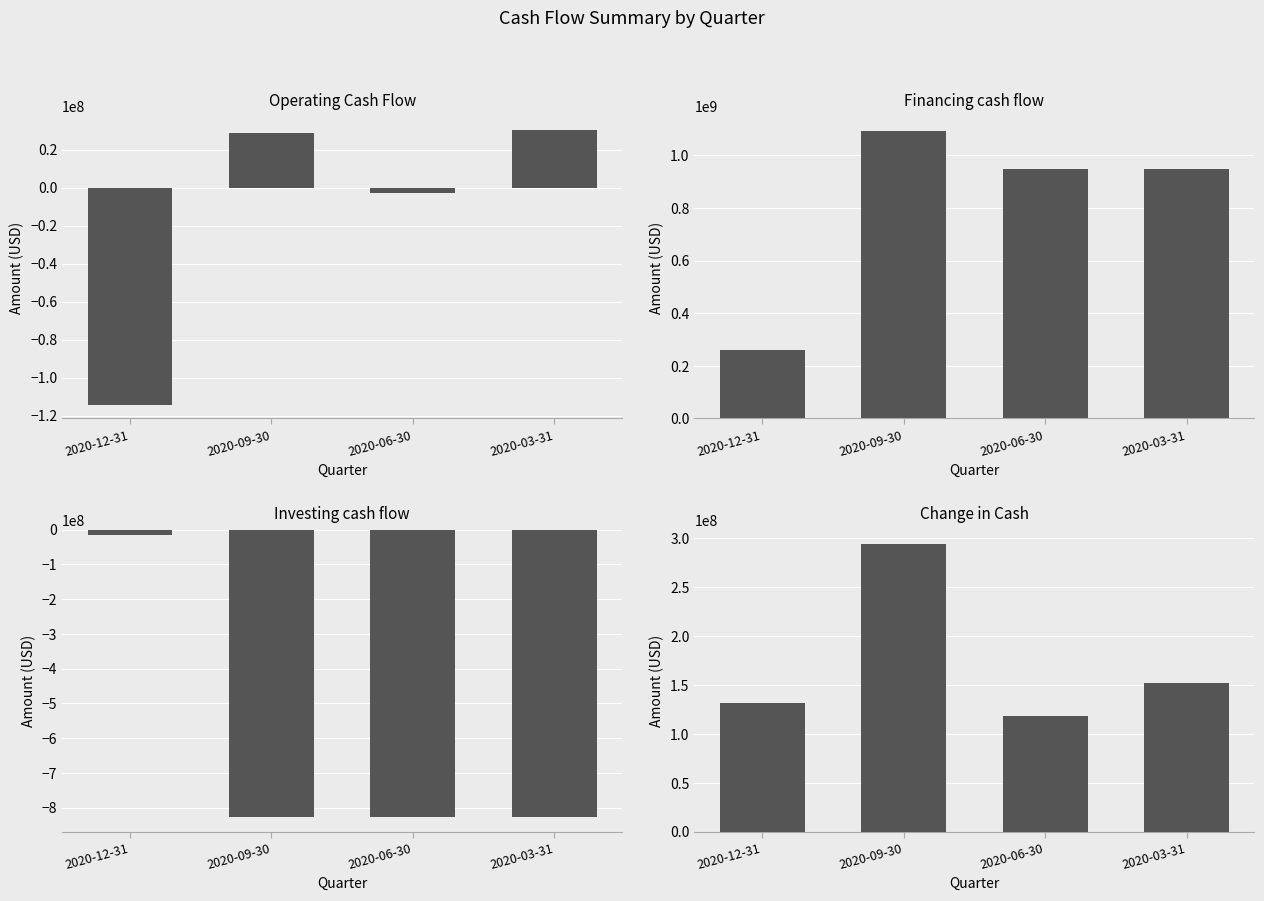

Reading right to left, transcribe all the data shown in this chart.

Operating Cash Flow: 2020-03-31=30249000	2020-06-30=-2950000	2020-09-30=28832000	2020-12-31=-114217000
Financing cash flow: 2020-03-31=948807000	2020-06-30=946477000	2020-09-30=1093008000	2020-12-31=260663000
Investing cash flow: 2020-03-31=-827243000	2020-06-30=-825315000	2020-09-30=-827630000	2020-12-31=-14523000
Change in Cash: 2020-03-31=151630000	2020-06-30=118215000	2020-09-30=294093000	2020-12-31=131958000